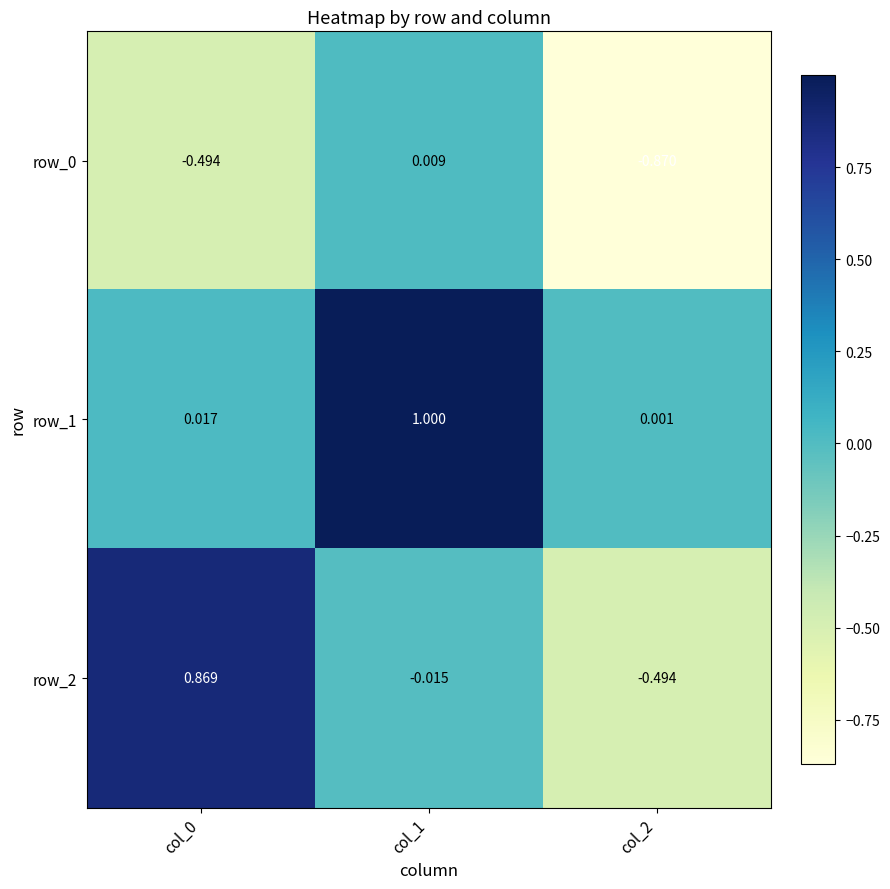

How many distinct data groups are displayed?

3